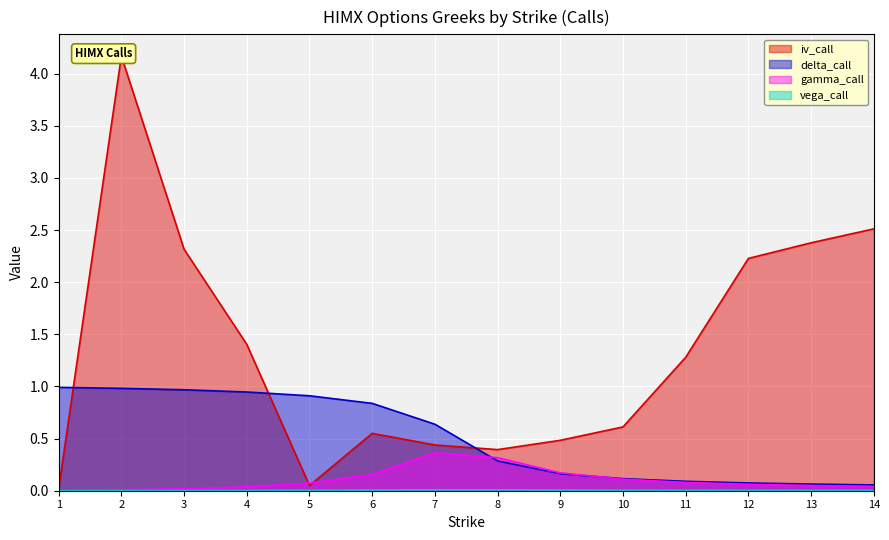

The iv_call series shows 2.4 at 13. True or false?

True